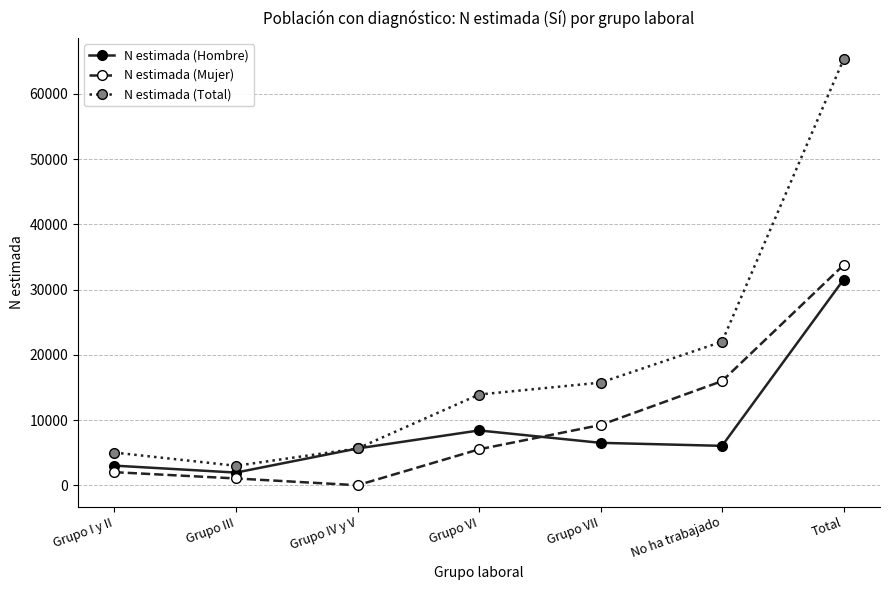

What is the spread (max minus min) of values at Grupo VII?

9233